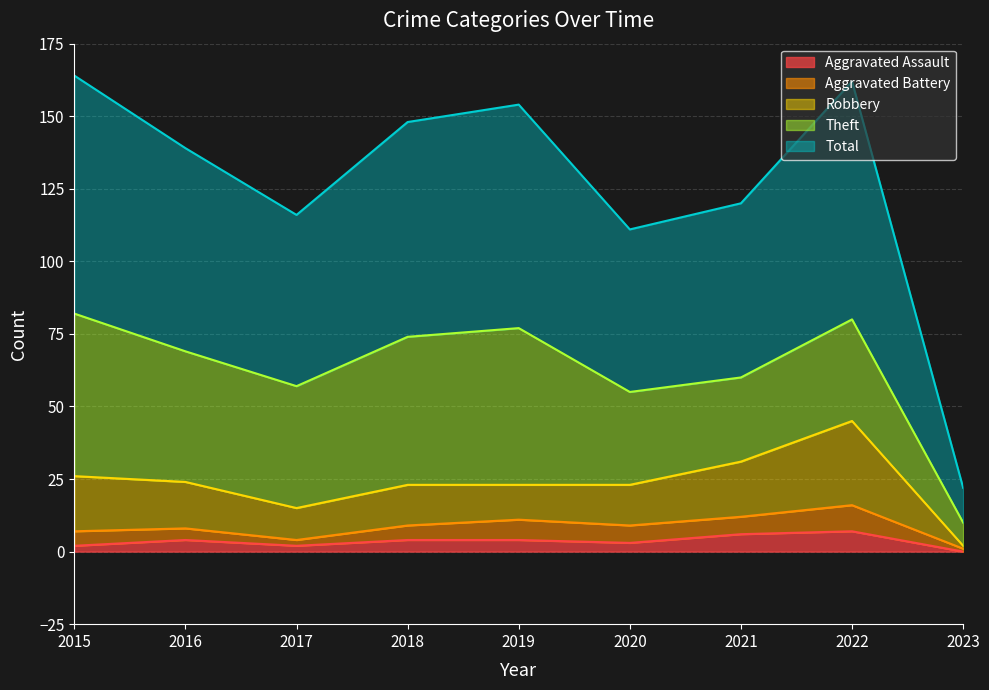

What is the sum of the Total values at 2020 and 2016?

250